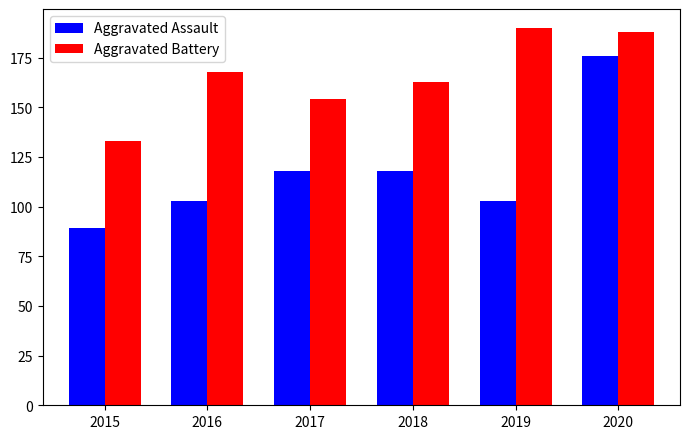

What is the total value across all series at 2017?

272